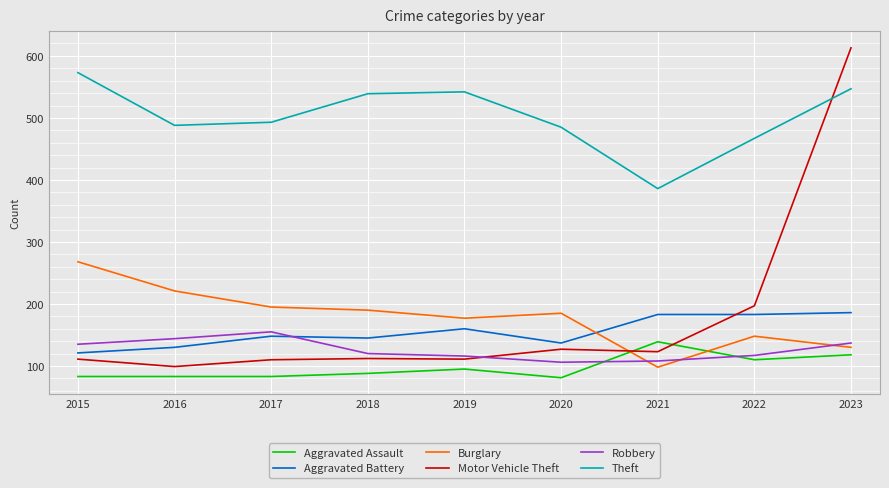

Is it true that Robbery equals 117 at 2022?

True